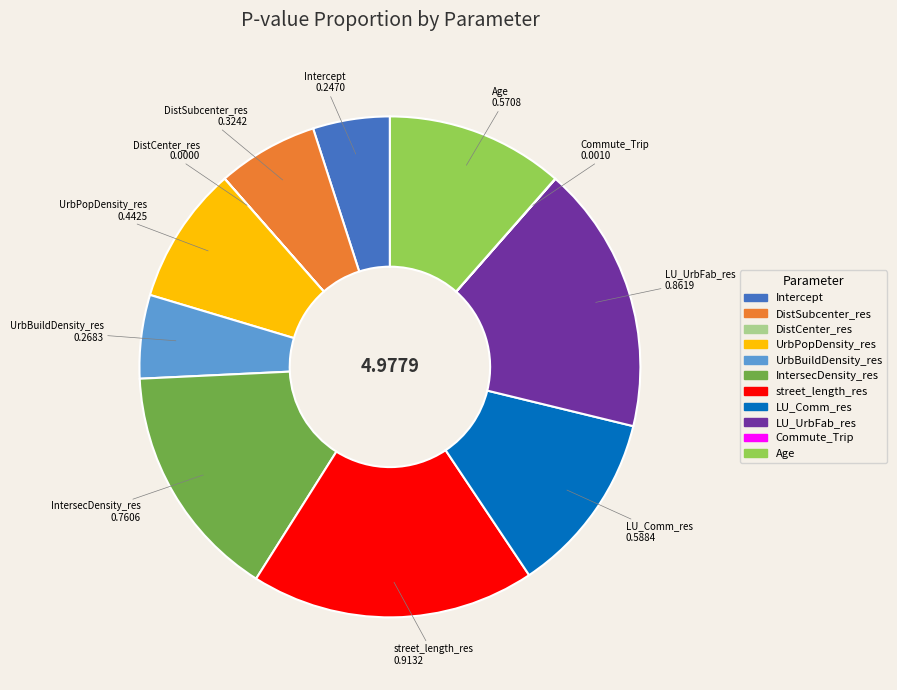

Which slice is the largest?

street_length_res